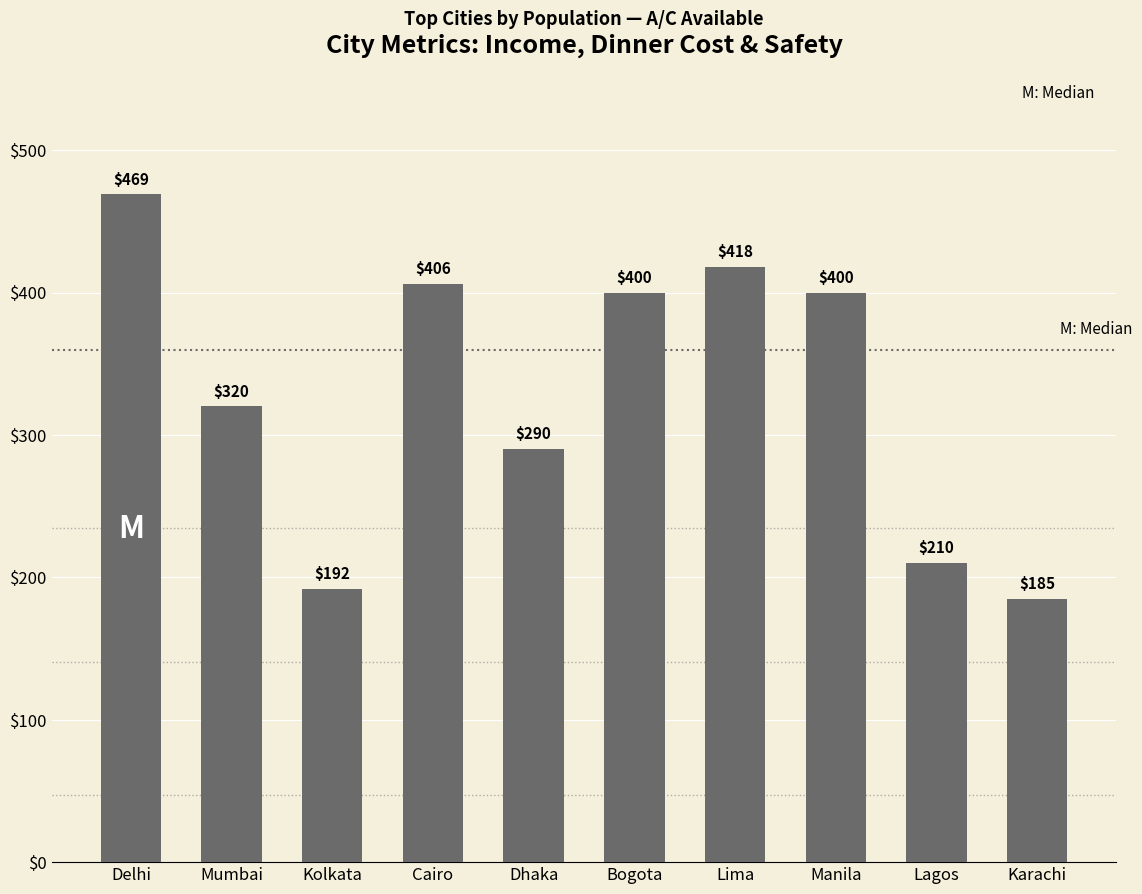

What is the ratio of the value at Bogota to the value at Dhaka?

1.4